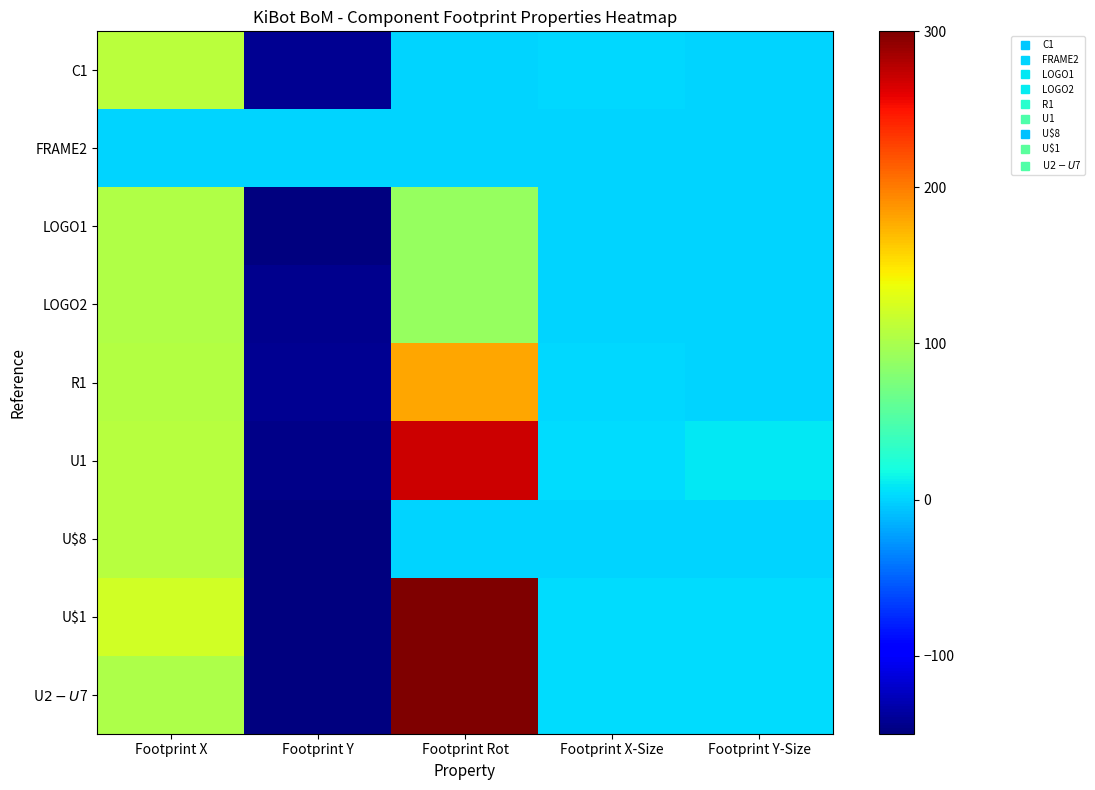

At which category is the sum across all series the highest?

Footprint Rot